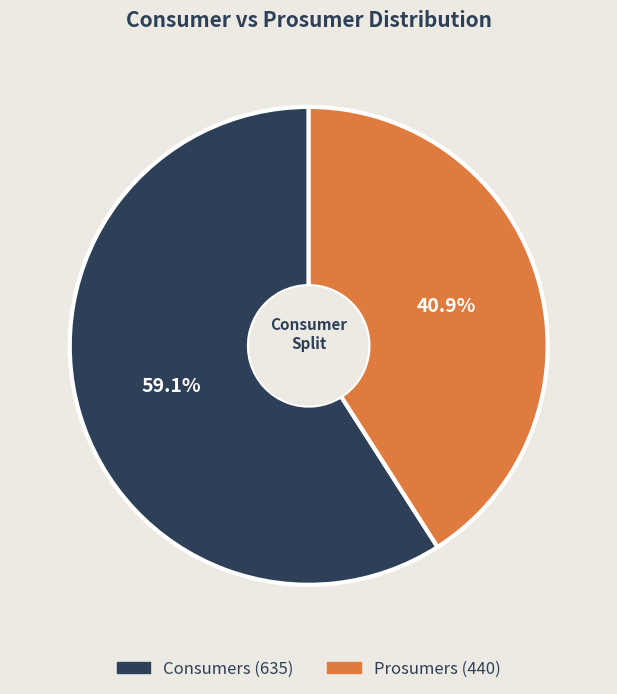

Count the number of slices in the pie.

2